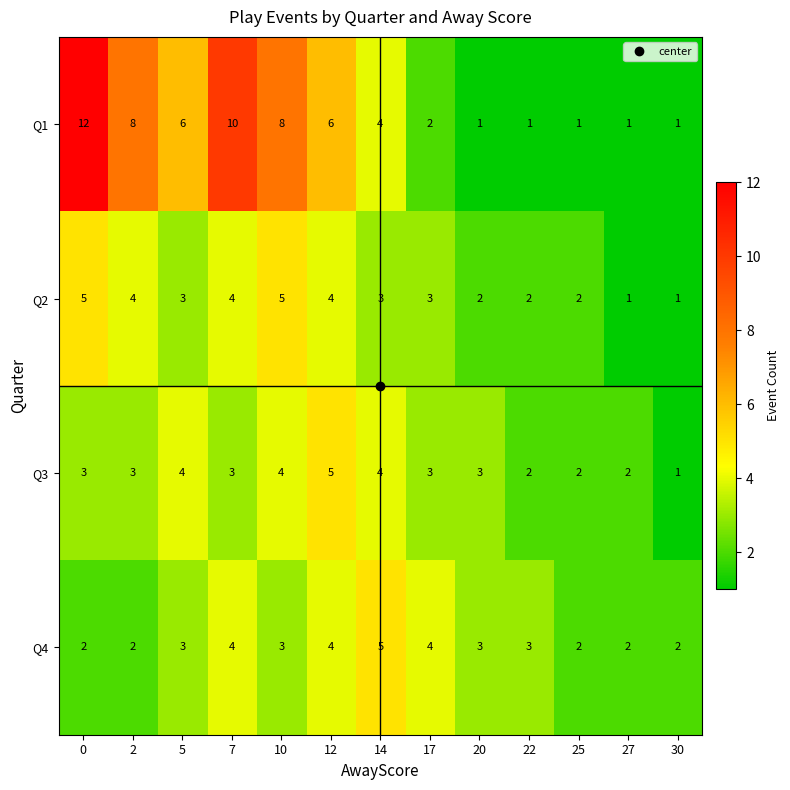

Count the number of data series in this chart.

4